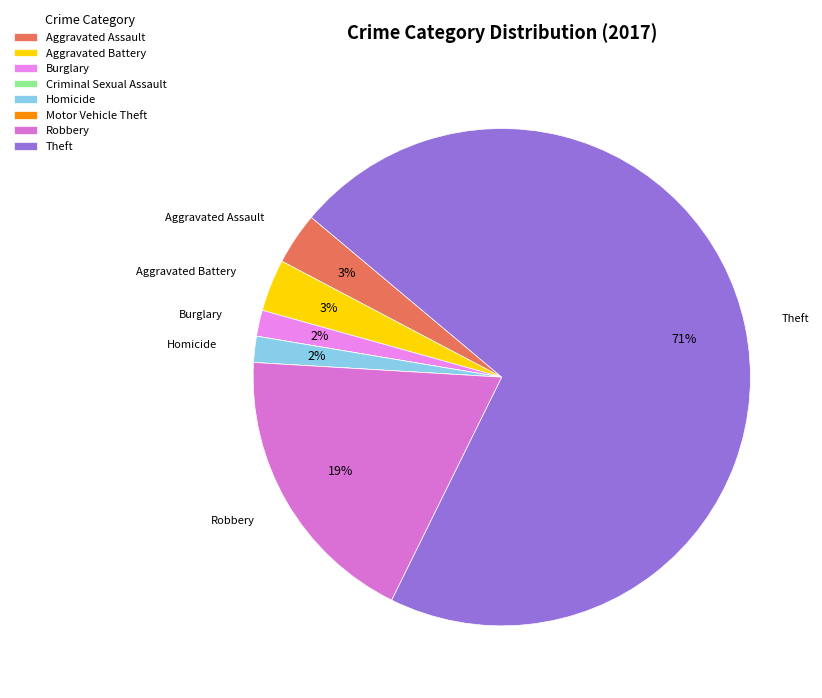

The Homicide slice represents 2% of the pie. True or false?

True